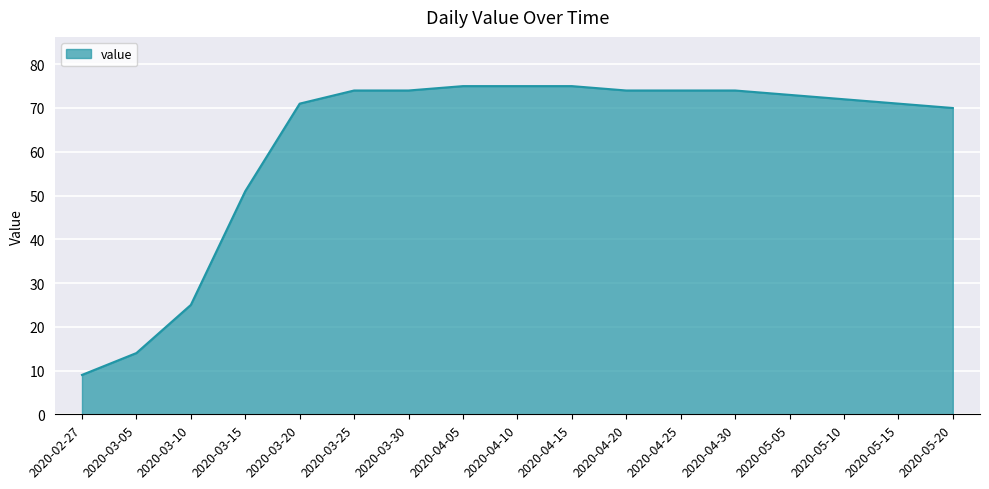

What is the maximum value shown in the chart?

75